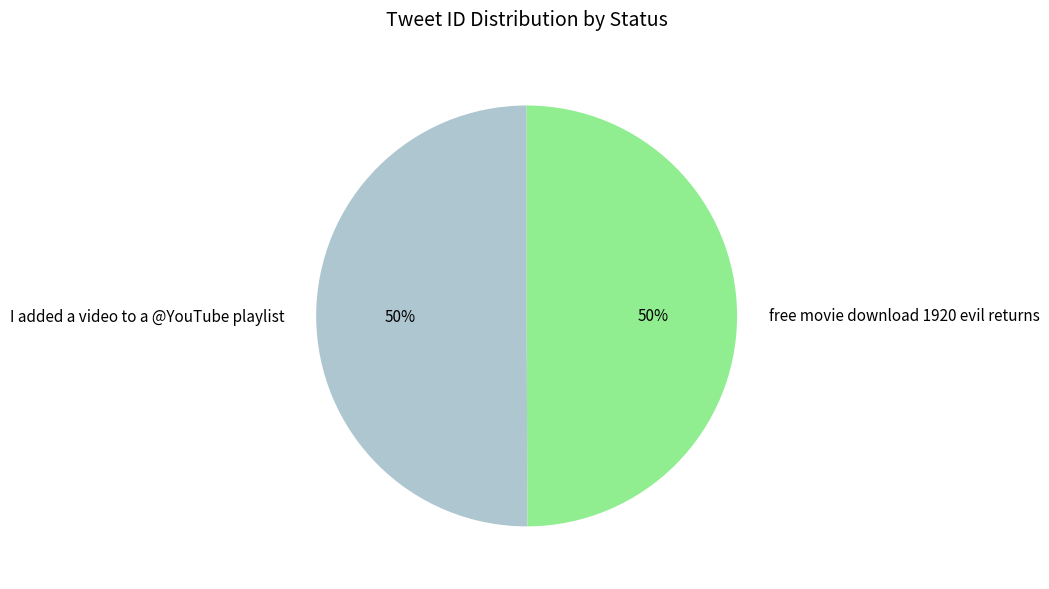

How many segments does this pie chart have?

2